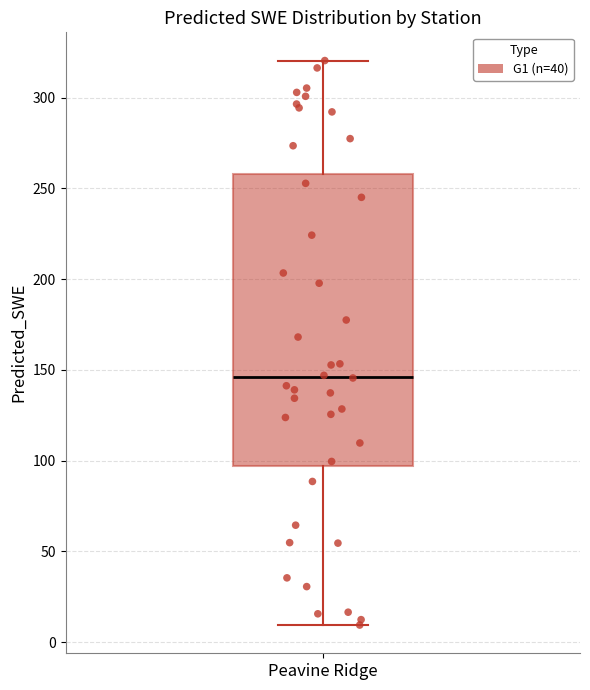

Read this box plot against the y-axis: the position of the median line, the range covered by the box, and the ends of both whiskers. The values are not printed on the chart, so give them approximately, as read against the axis.

median 145, box 95 to 260, whiskers 10 to 320